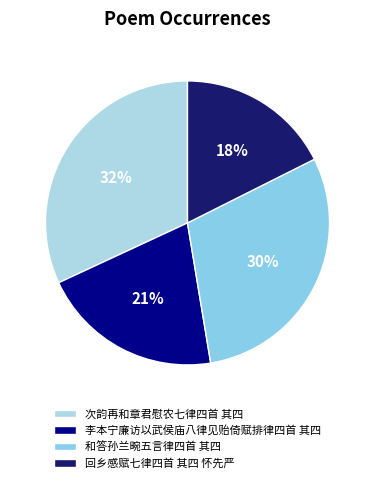

Which has a higher value, 次韵再和章君慰农七律四首 其四 or 和答孙兰畹五言律四首 其四?

次韵再和章君慰农七律四首 其四